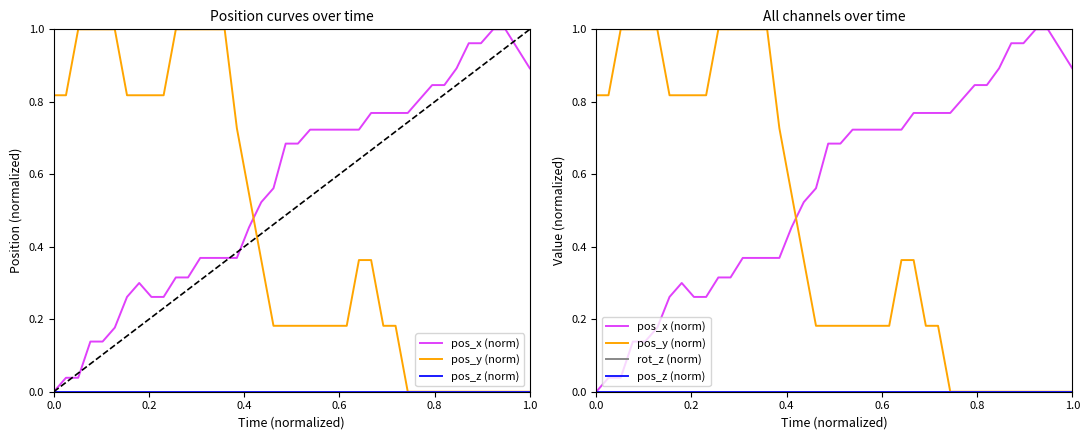

Is this an area chart (filled region under the line)?

No